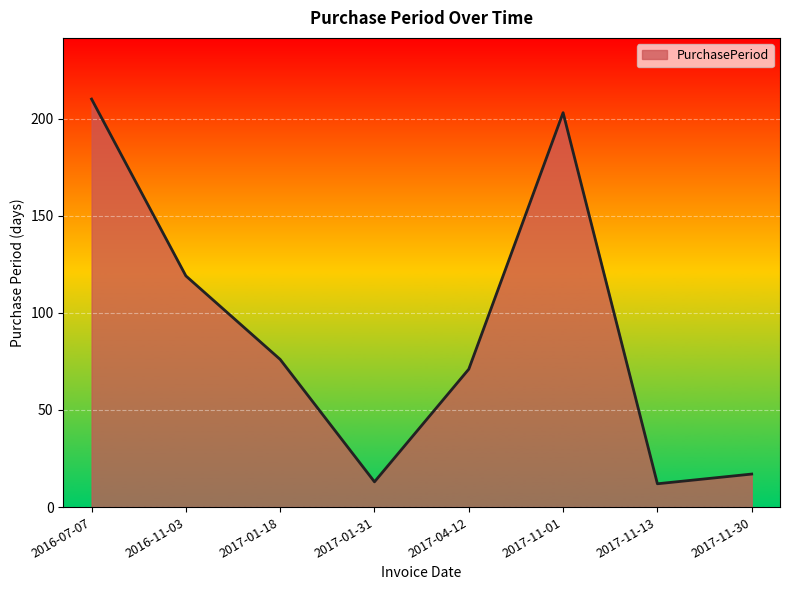

Is it true that the value at 2017-01-18 is 120?

False